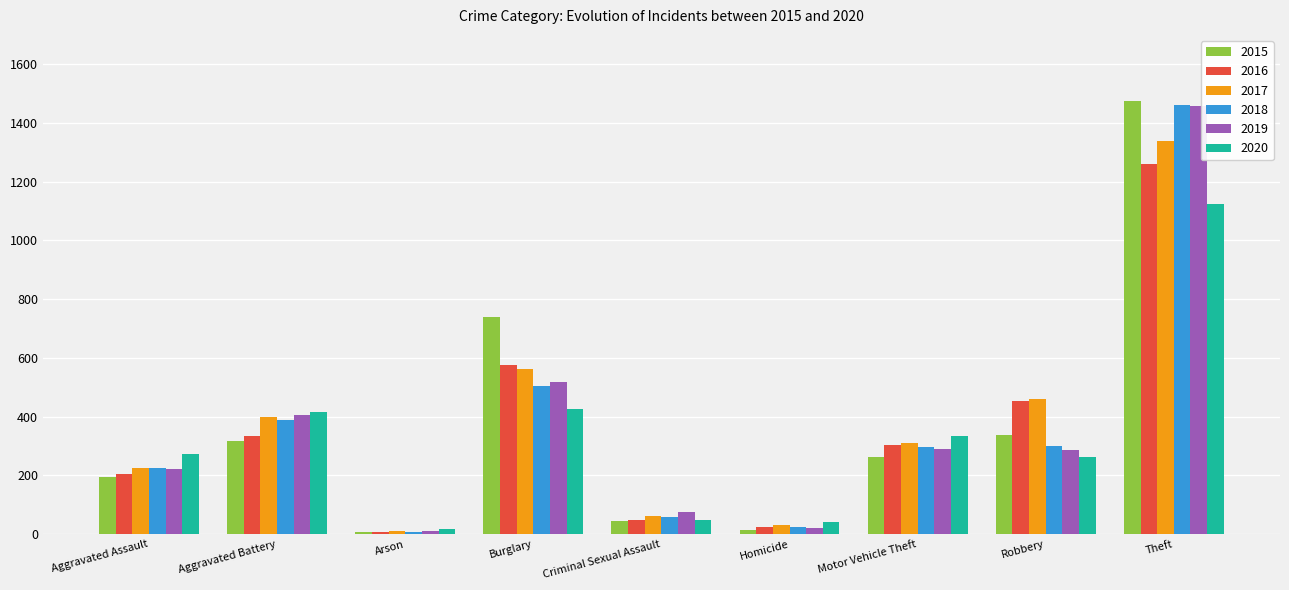

How many data points in 2015 are less than 263?

4